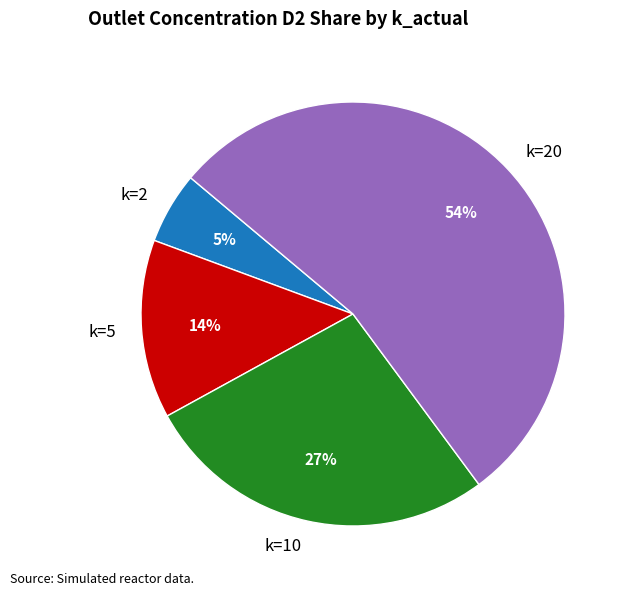

To the nearest percent, what is the combined percentage of k=2 and k=5?

19%